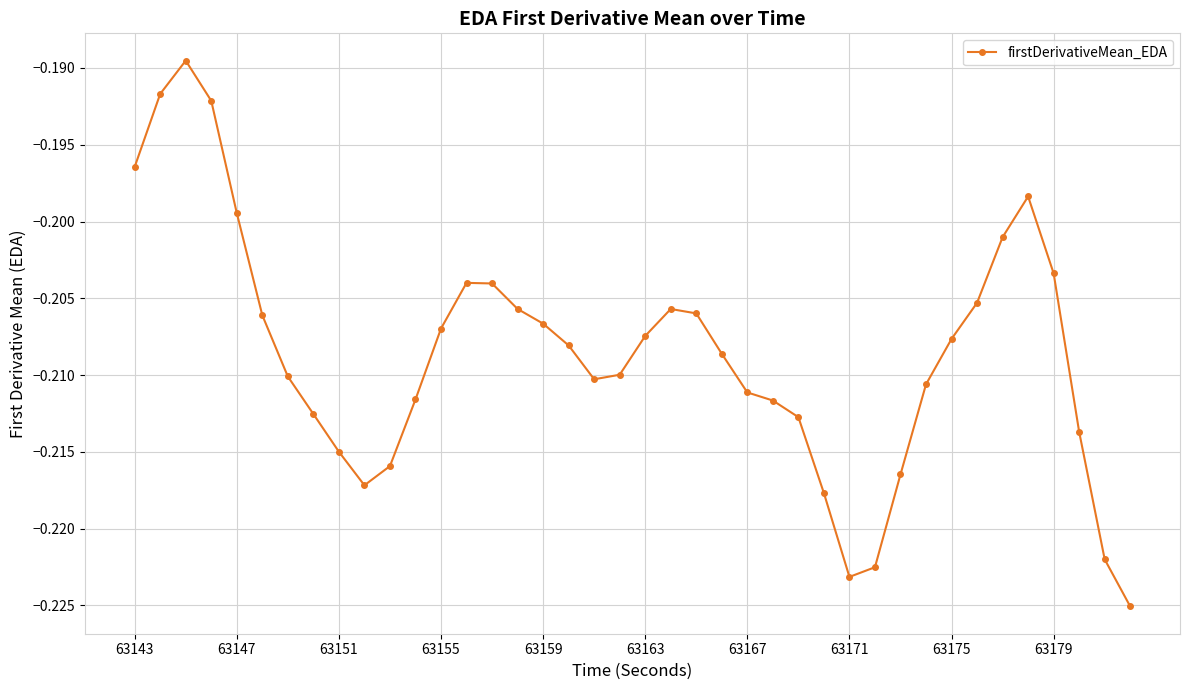

True or false: there are more than 1 points higher than both neighbors.

True